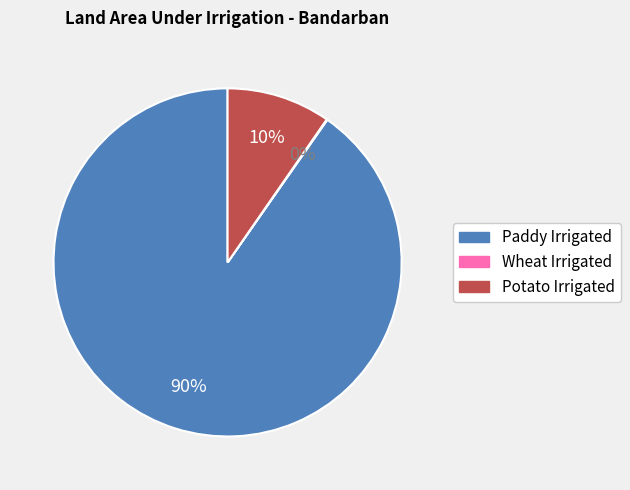

What percentage is the Potato Irrigated slice, to the nearest percent?

10%